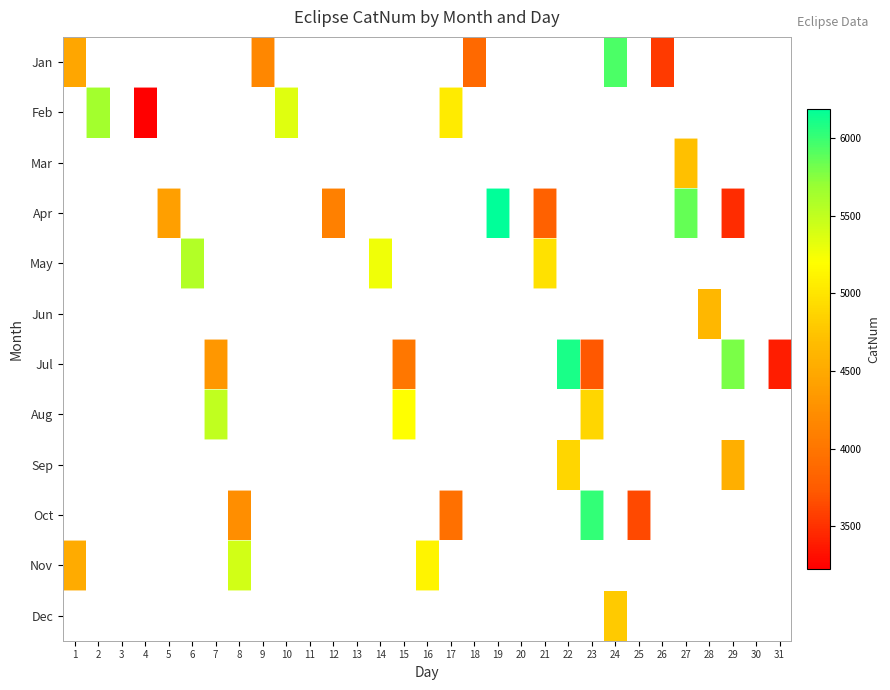

At which label does Nov reach its peak?

8